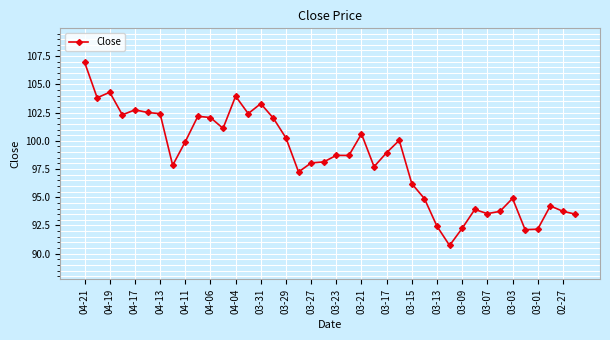

What is the maximum value shown in the chart?

107.0